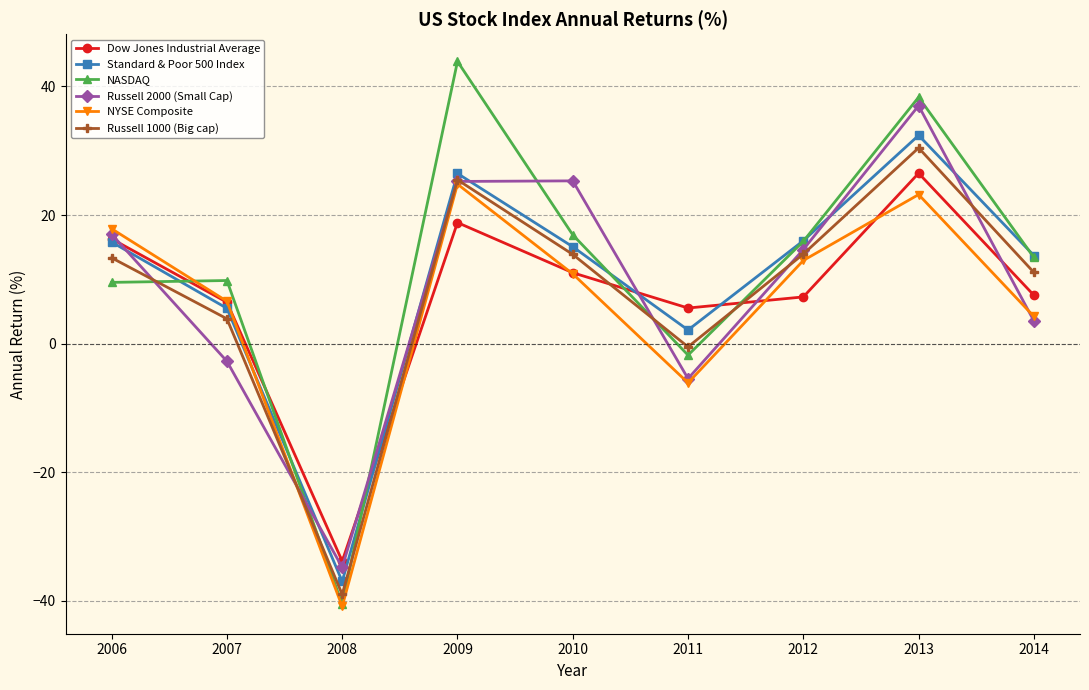

Count the number of data series in this chart.

6